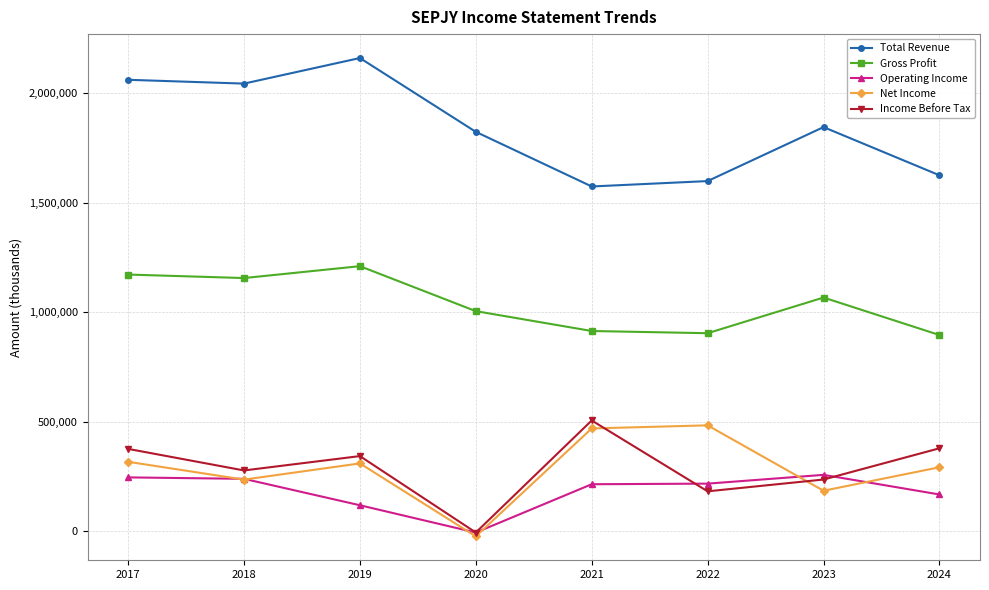

What is the sum of all Net Income values?

2271300